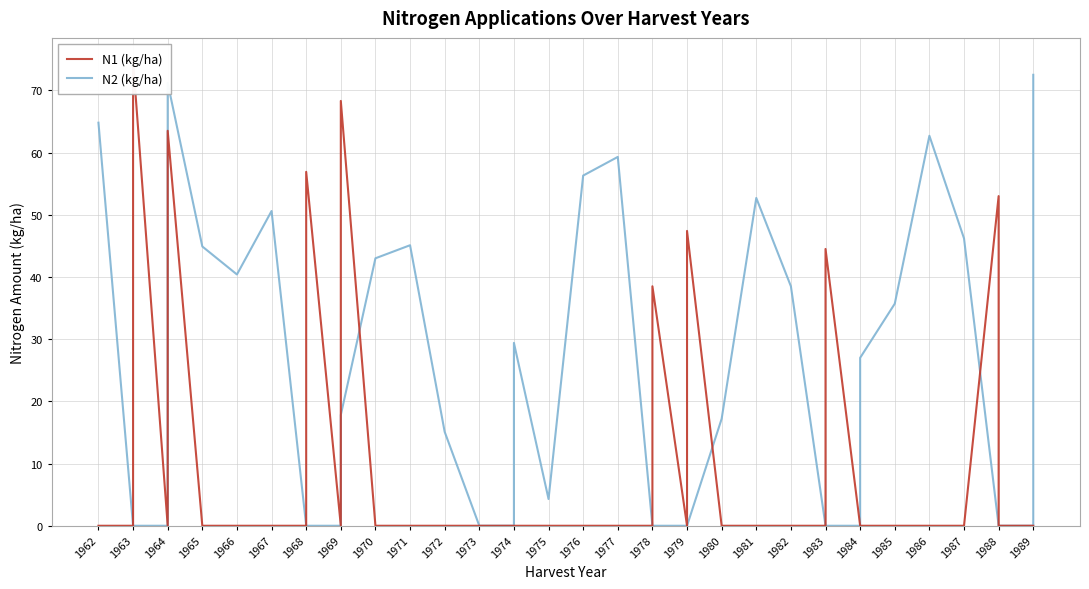

Rank the series by their maximum value, from lowest to highest.

N2 (kg/ha), N1 (kg/ha)